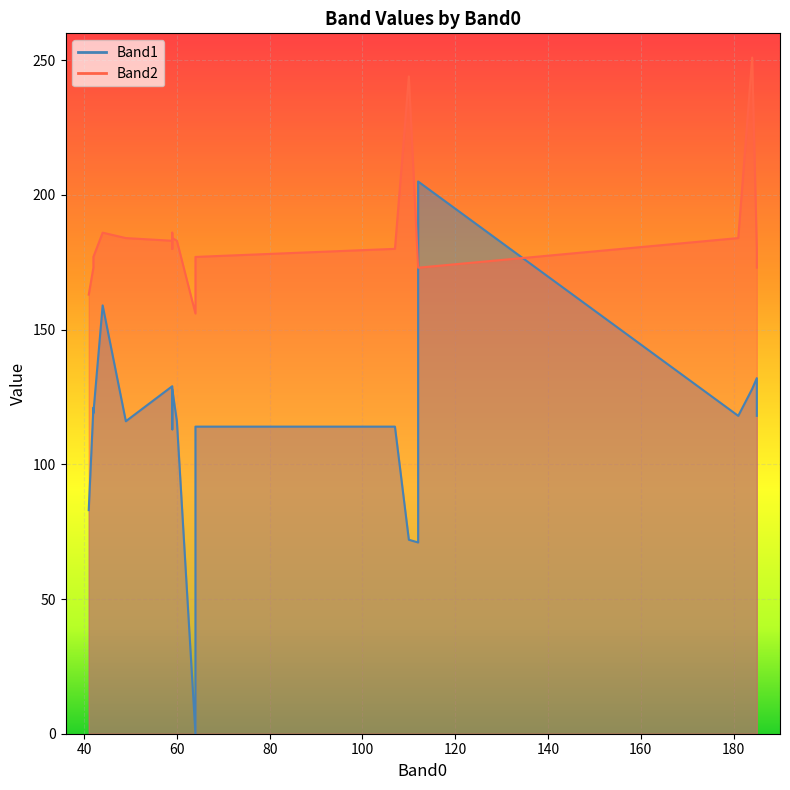

True or false: Band2 and Band1 intersect in this chart.

True